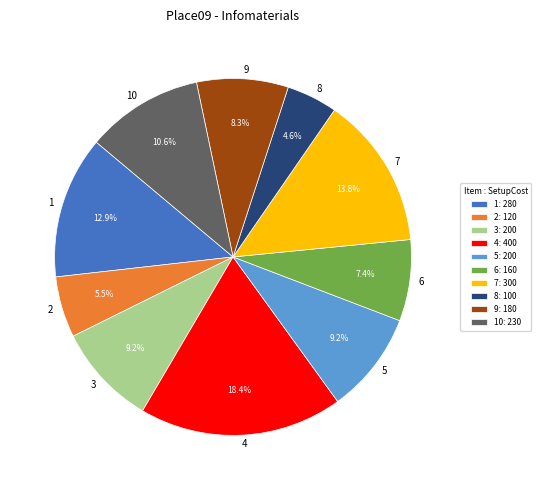

Count the number of slices in the pie.

10